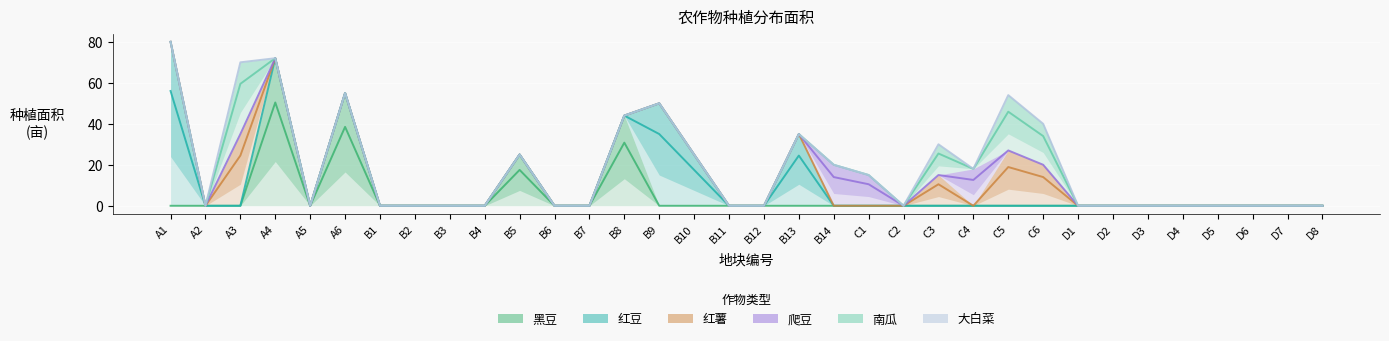

The value of 红薯 at A5 is -47.2. True or false?

False